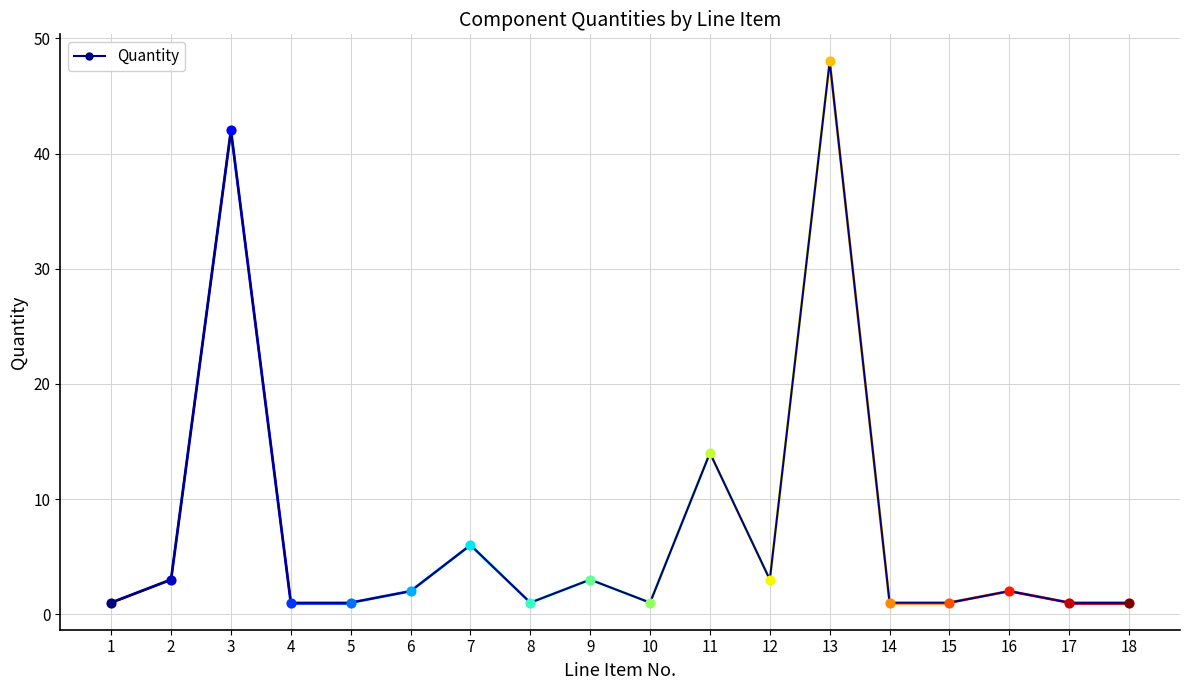

Between 17 and 9, which is larger?

9